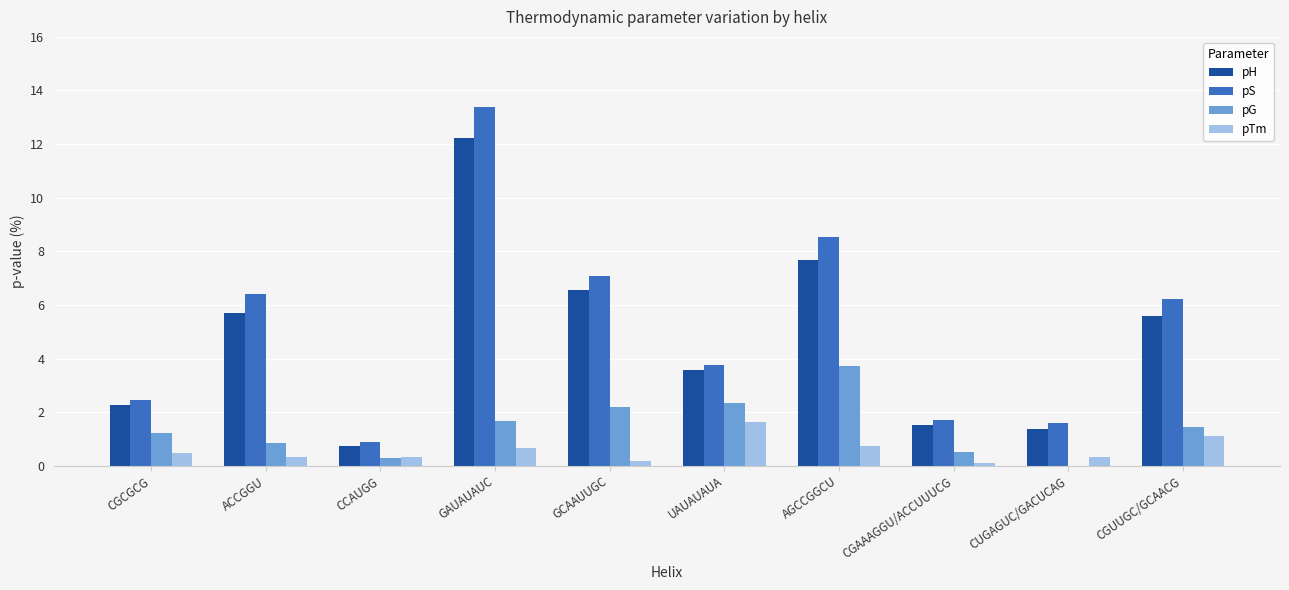

What is the average value of the pTm series?

0.6